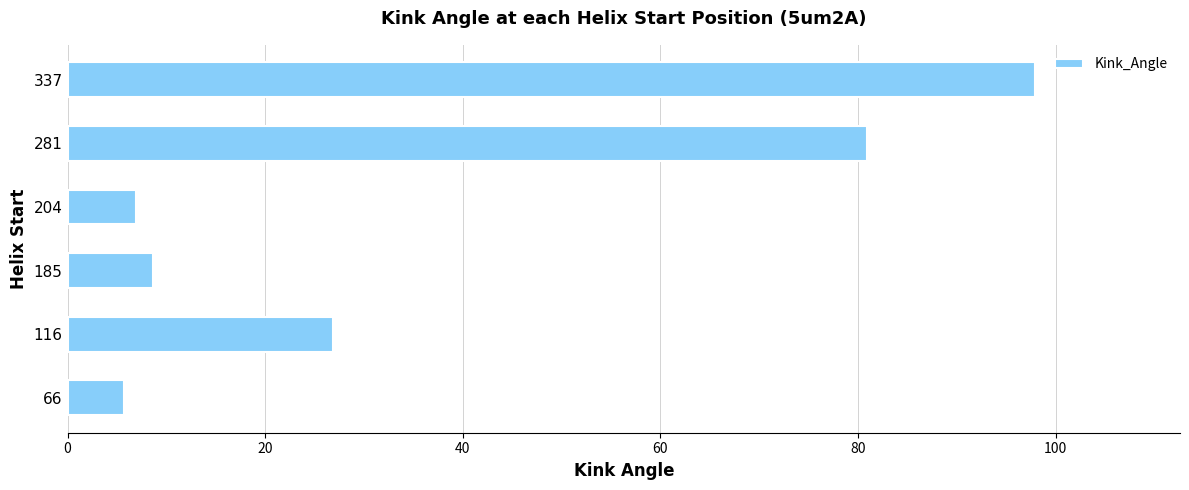

Between 66 and 281, which is larger?

281